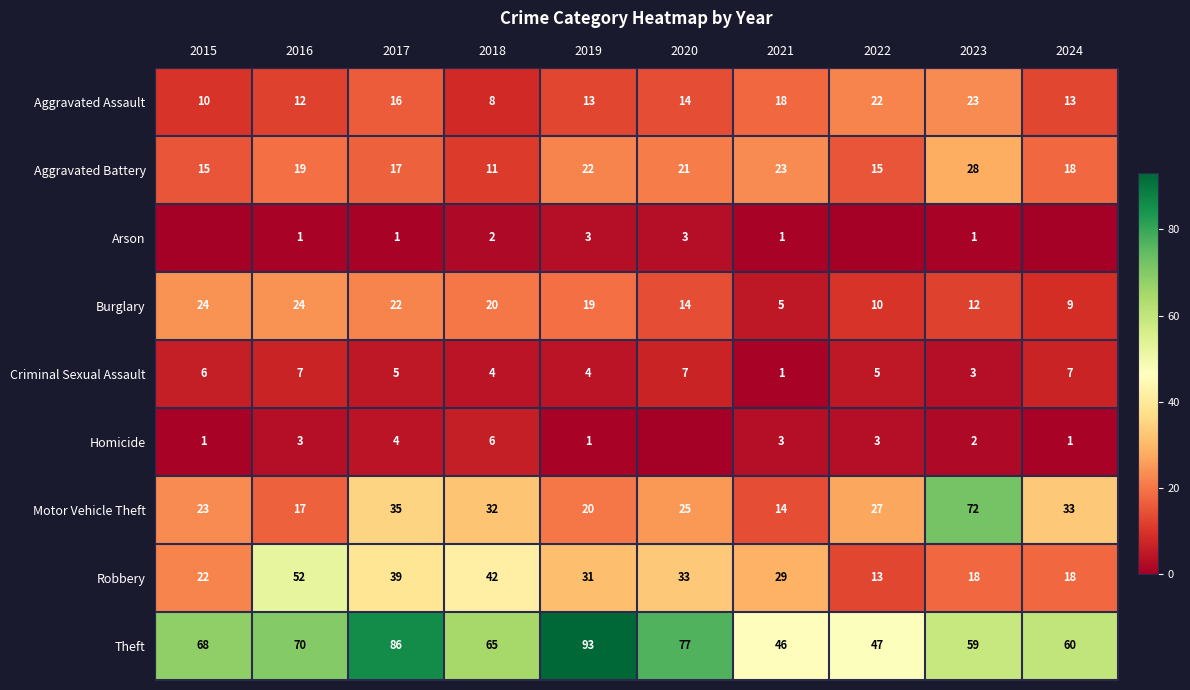

At which category does the chart reach its minimum across all series?

2015